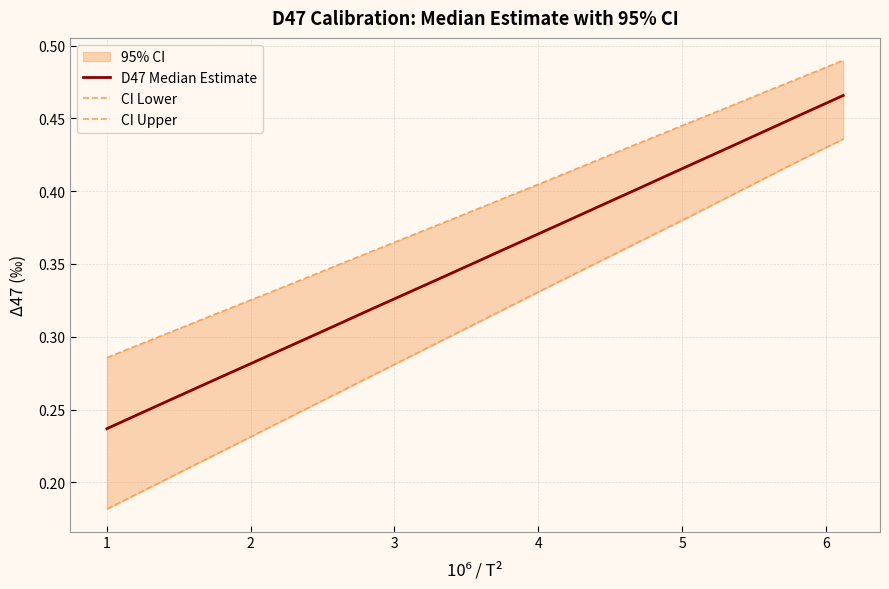

Count the CI Upper values in the range 0 to 1.

40